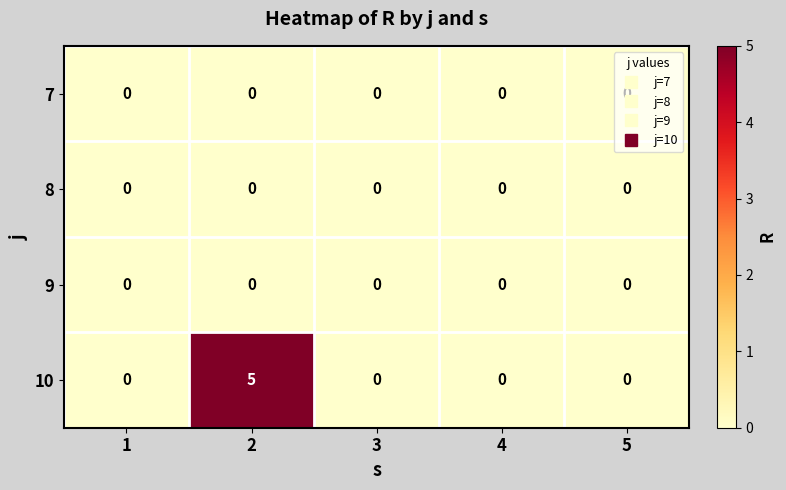

What is the maximum value shown in the chart?

5